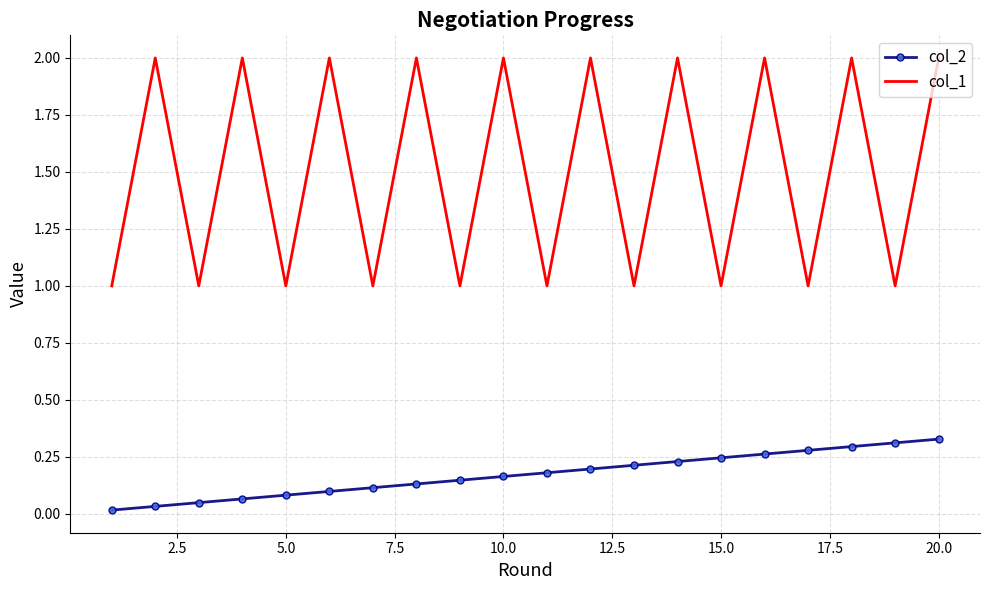

True or false: col_1 and col_2 cross at least once.

False